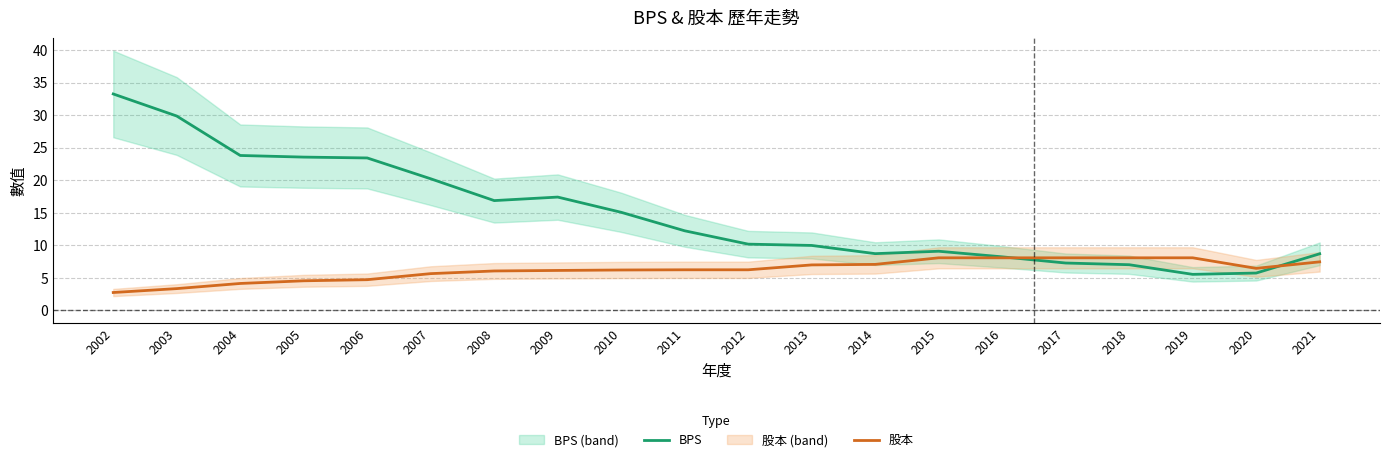

At 2007, list the series in order from smallest to largest.

股本, BPS